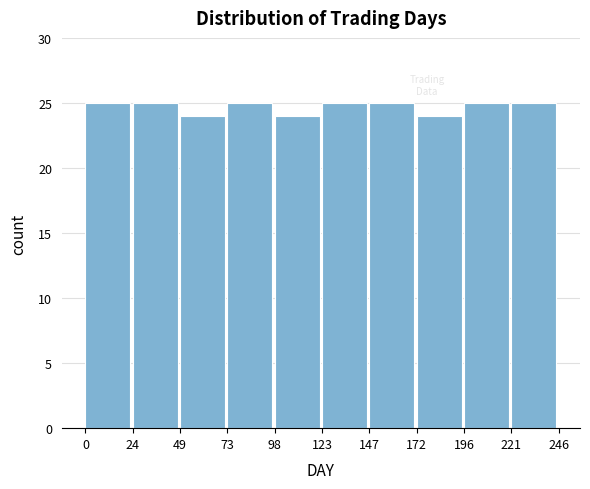

What is the height of the bar covering 49 to 73 on the x-axis? The values are not printed on the chart, so give them approximately, as read against the axis.

24